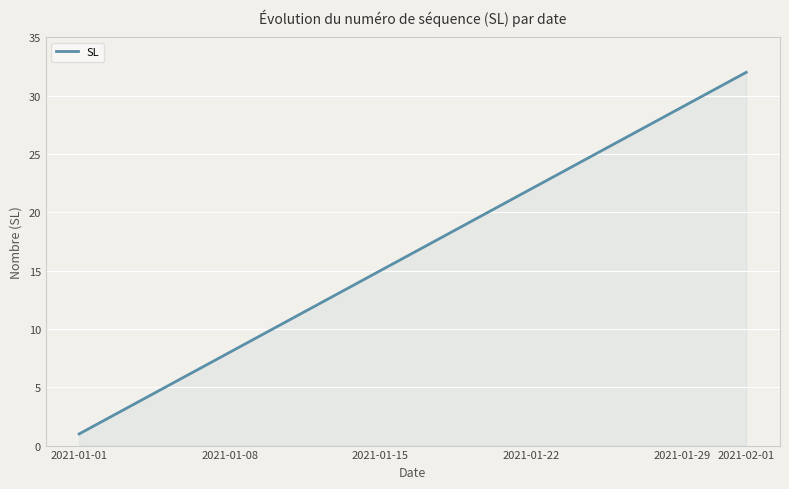

What is the maximum value shown in the chart?

32.0